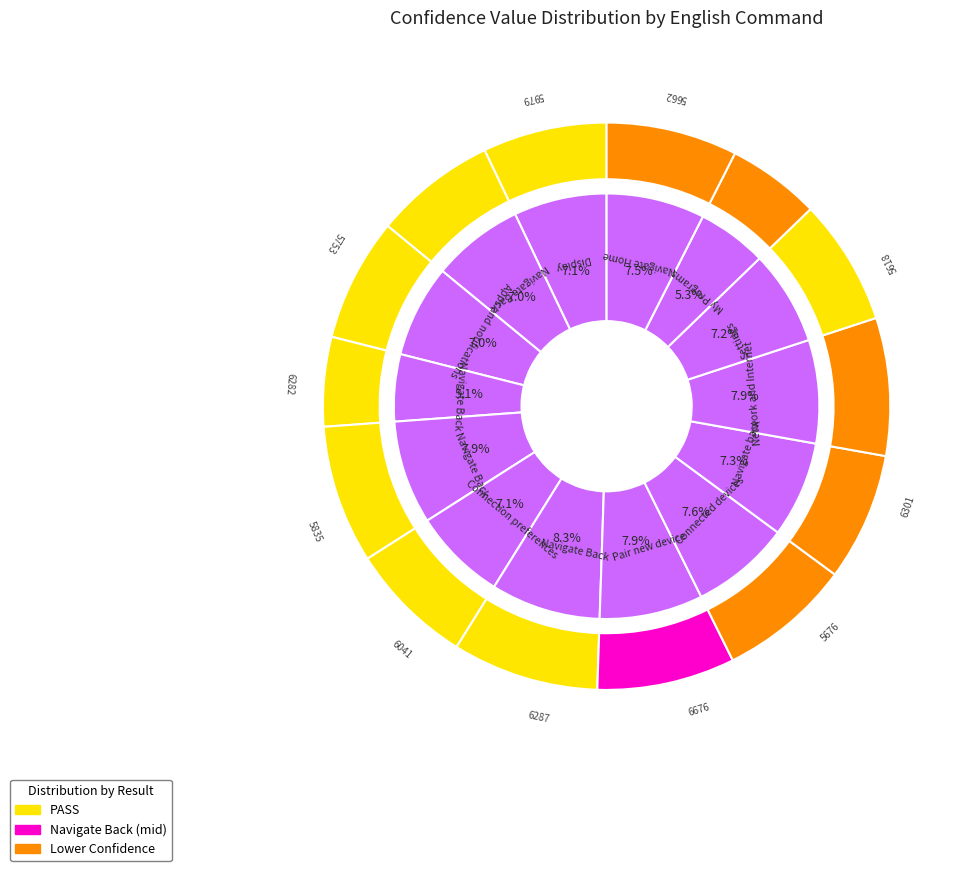

What percentage is the Pair new device slice, to the nearest percent?

8%